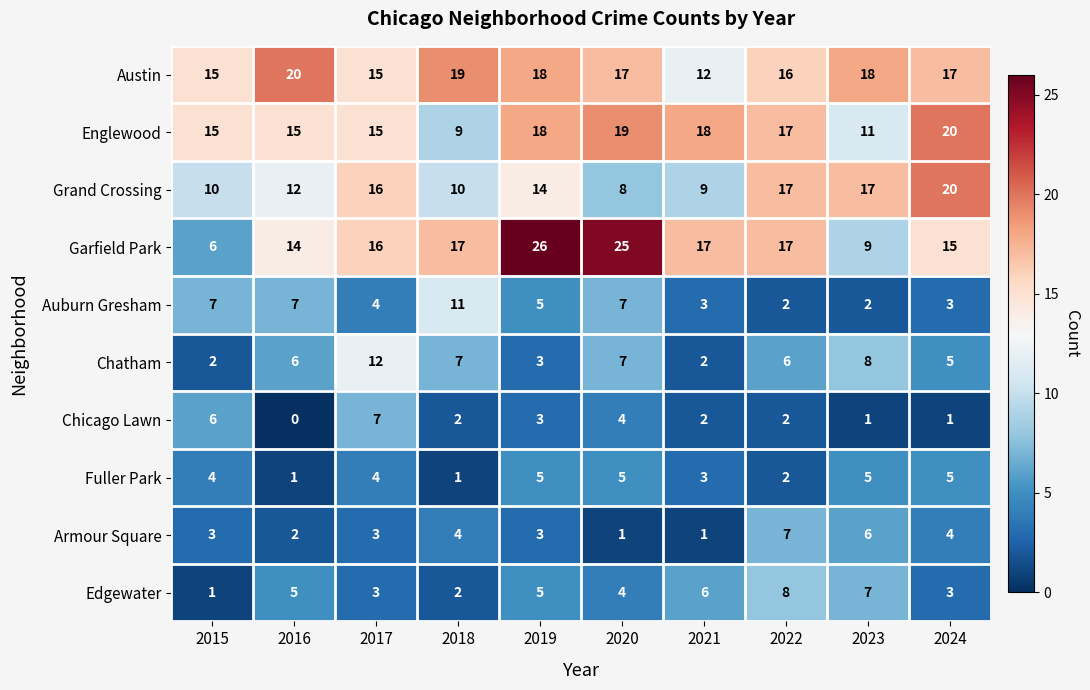

Which series changed the most between 2015 and 2022?

Garfield Park